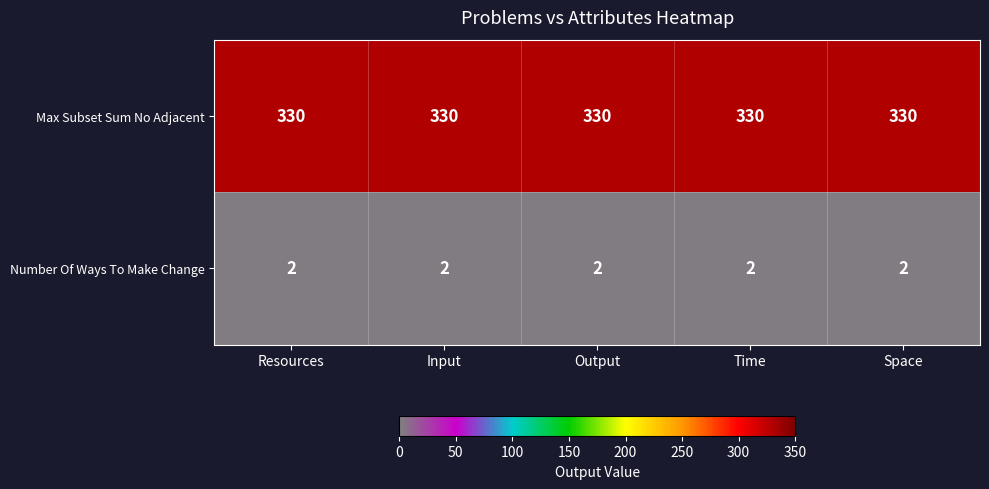

True or false: Number Of Ways To Make Change has a value of 3 at Time.

False